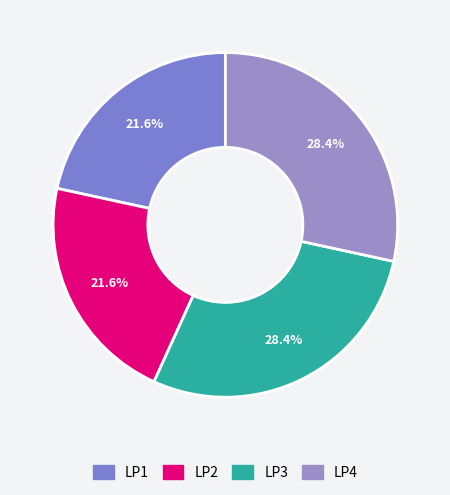

To the nearest percent, what is the combined percentage of LP3 and LP4?

57%